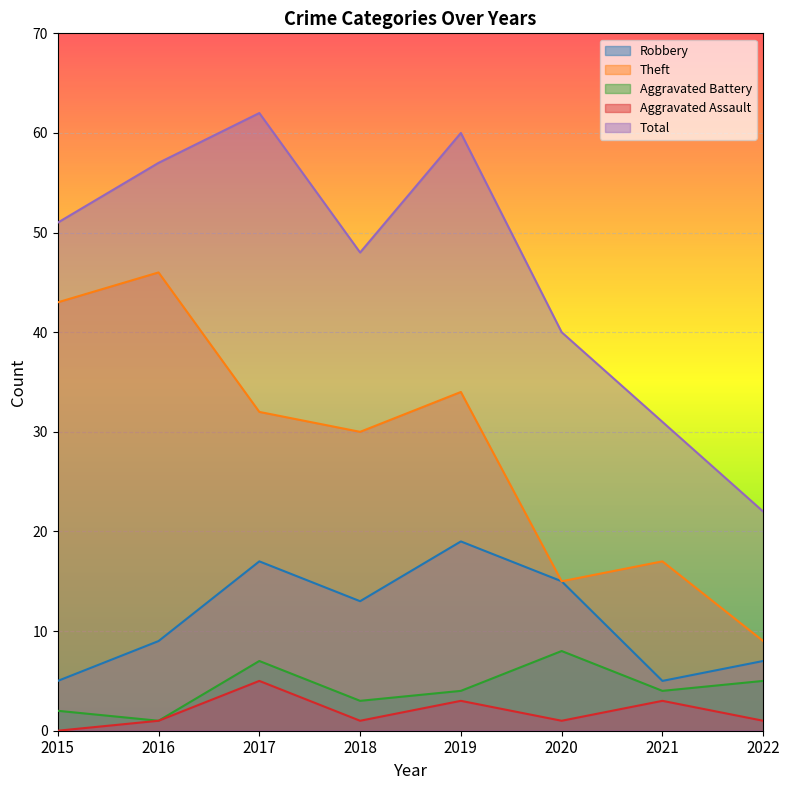

What is the average value of the Aggravated Assault series?

2